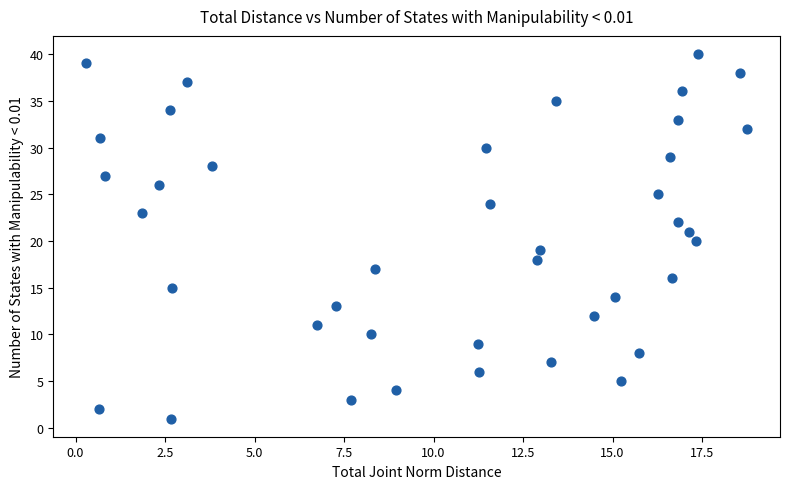

What is the range of Y values (max minus min)?

39